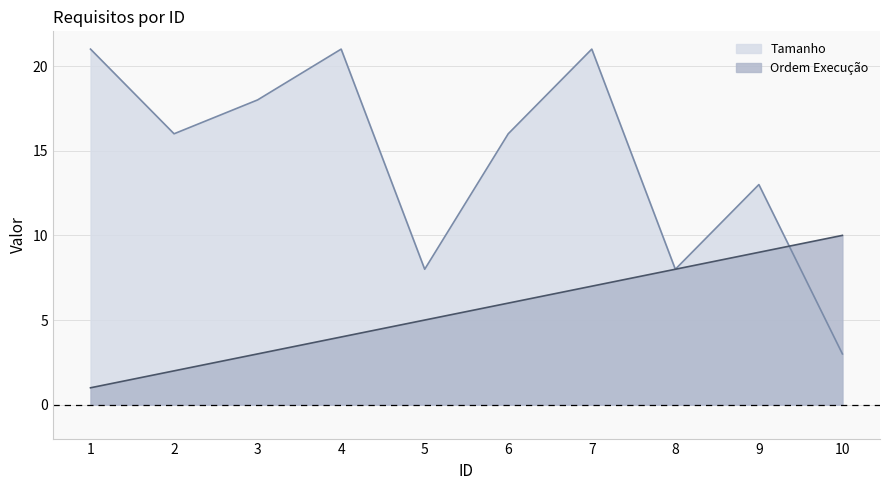

What is the greatest value displayed?

21